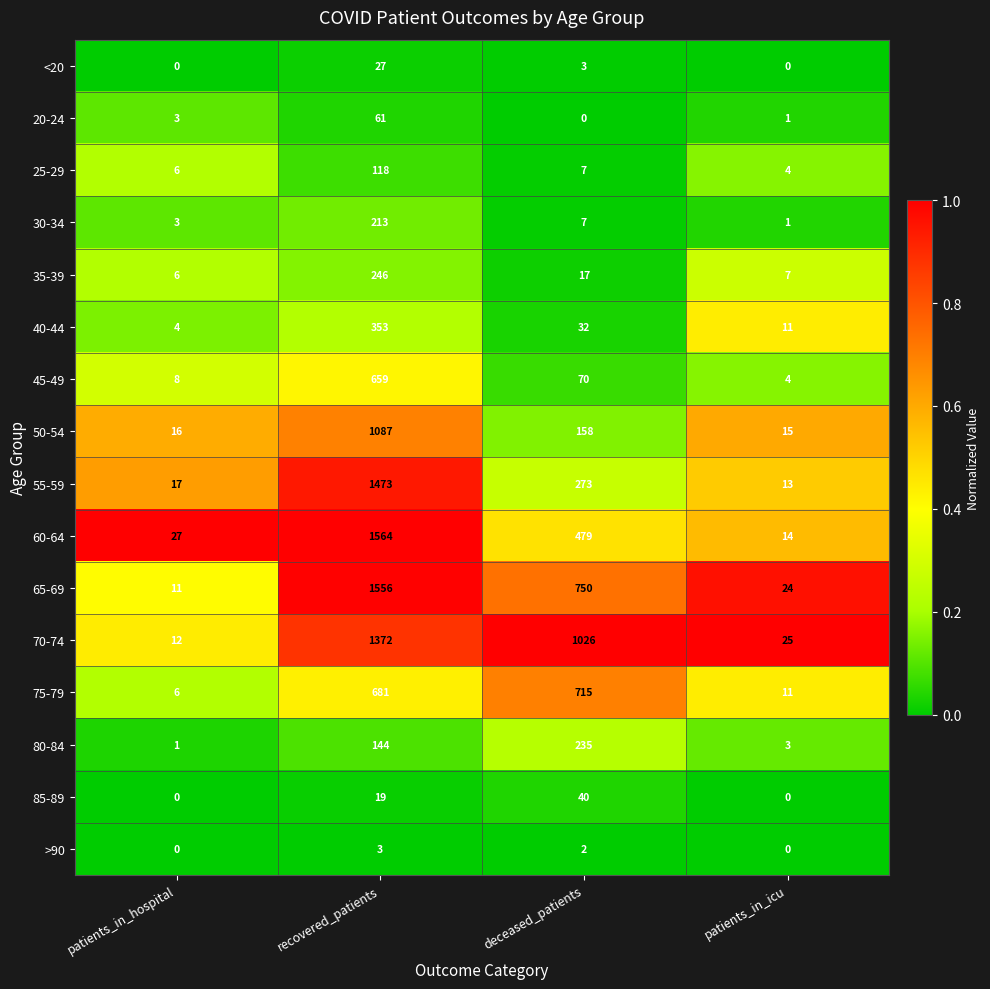

List the series in order of their peak value, lowest first.

>90, <20, 85-89, 20-24, 25-29, 30-34, 80-84, 35-39, 40-44, 45-49, 75-79, 50-54, 70-74, 55-59, 65-69, 60-64